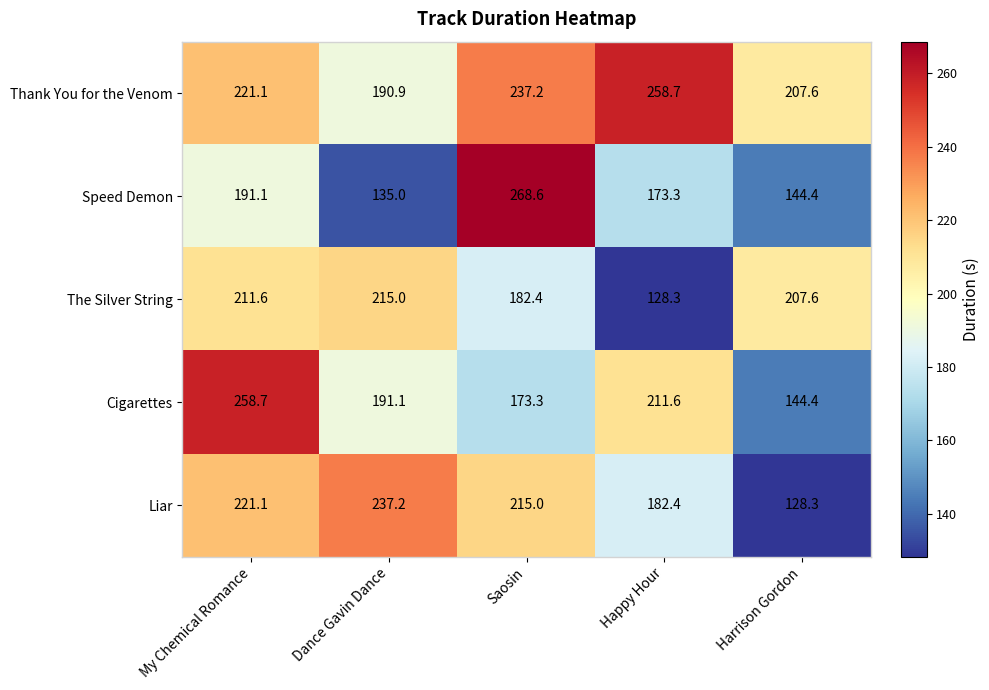

Reading left to right, list all the values displayed in this chart.

Thank You for the Venom: My Chemical Romance=221.1	Dance Gavin Dance=190.9	Saosin=237.2	Happy Hour=258.7	Harrison Gordon=207.6
Speed Demon: My Chemical Romance=191.1	Dance Gavin Dance=135.0	Saosin=268.6	Happy Hour=173.3	Harrison Gordon=144.4
The Silver String: My Chemical Romance=211.6	Dance Gavin Dance=215.0	Saosin=182.4	Happy Hour=128.3	Harrison Gordon=207.6
Cigarettes: My Chemical Romance=258.7	Dance Gavin Dance=191.1	Saosin=173.3	Happy Hour=211.6	Harrison Gordon=144.4
Liar: My Chemical Romance=221.1	Dance Gavin Dance=237.2	Saosin=215.0	Happy Hour=182.4	Harrison Gordon=128.3